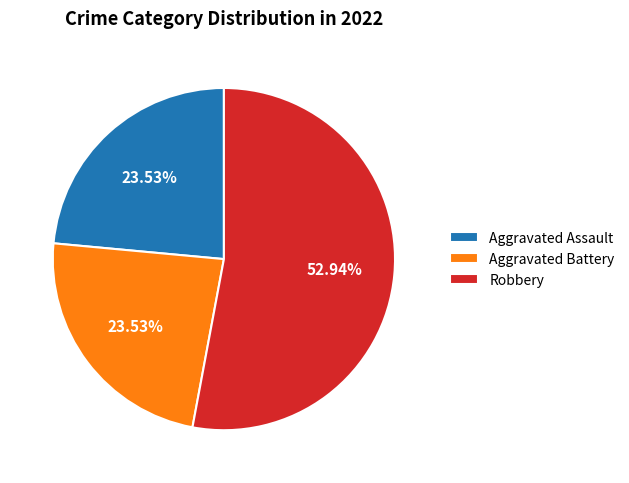

To the nearest percent, what is the combined percentage of Aggravated Assault and Aggravated Battery?

47%